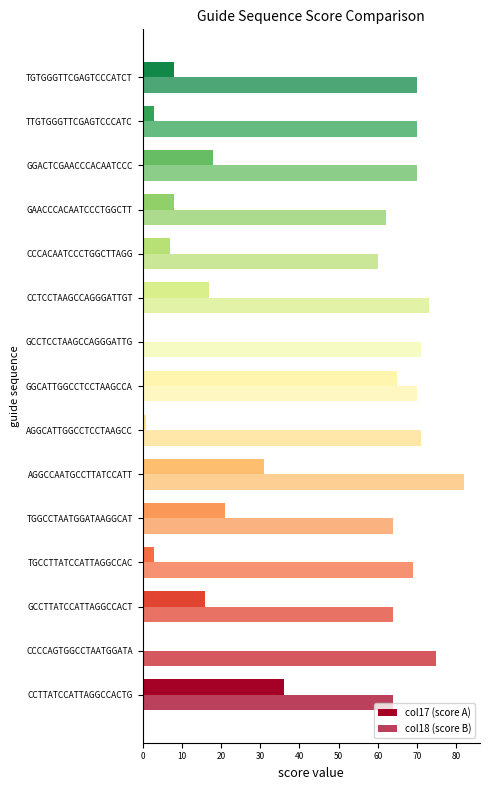

How many categories are shown in the chart?

15